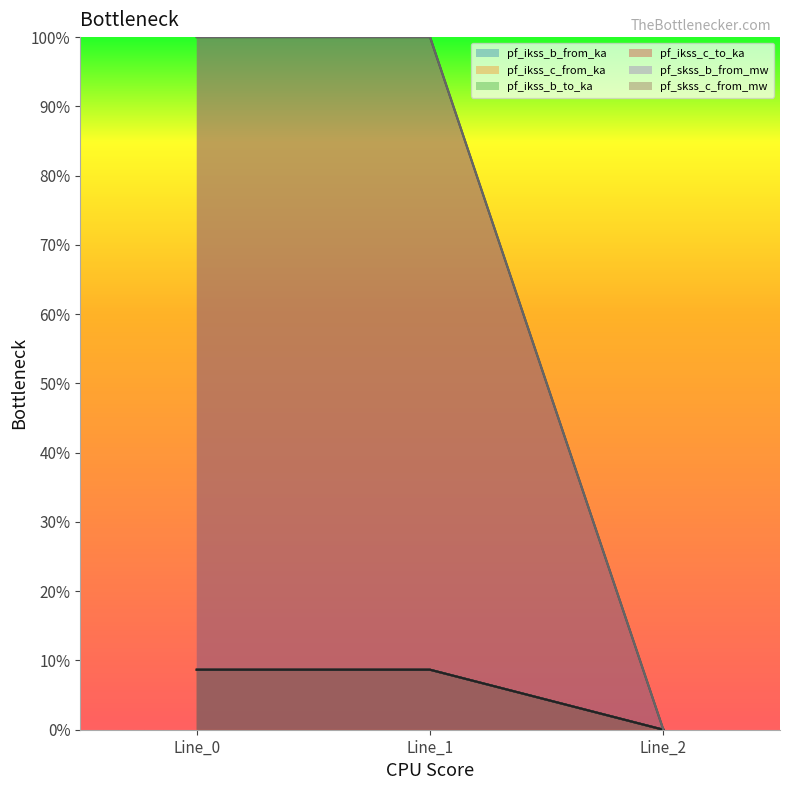

At which category is the sum across all series the highest?

Line_1